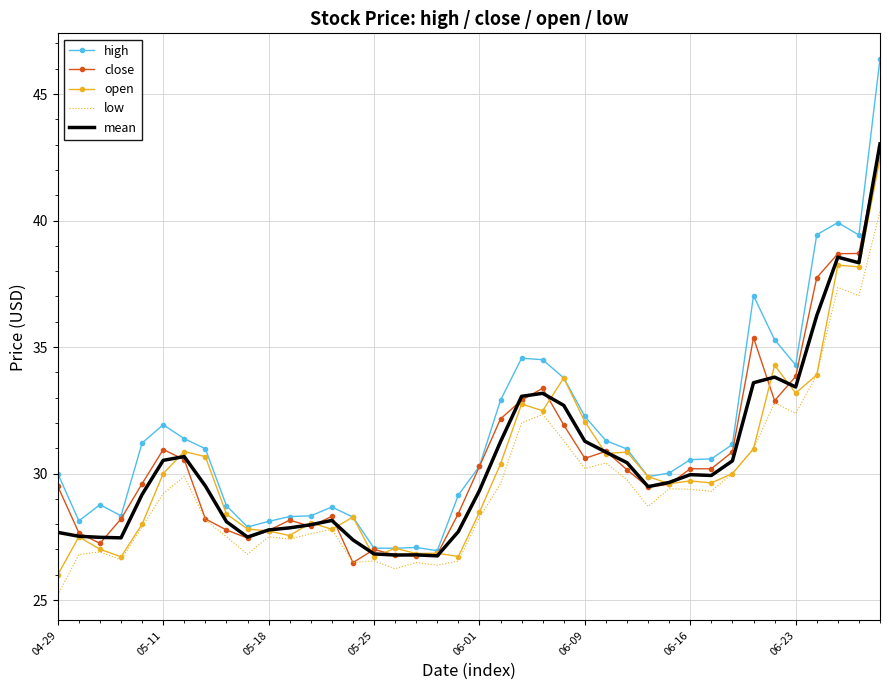

True or false: high and low cross at least once.

False